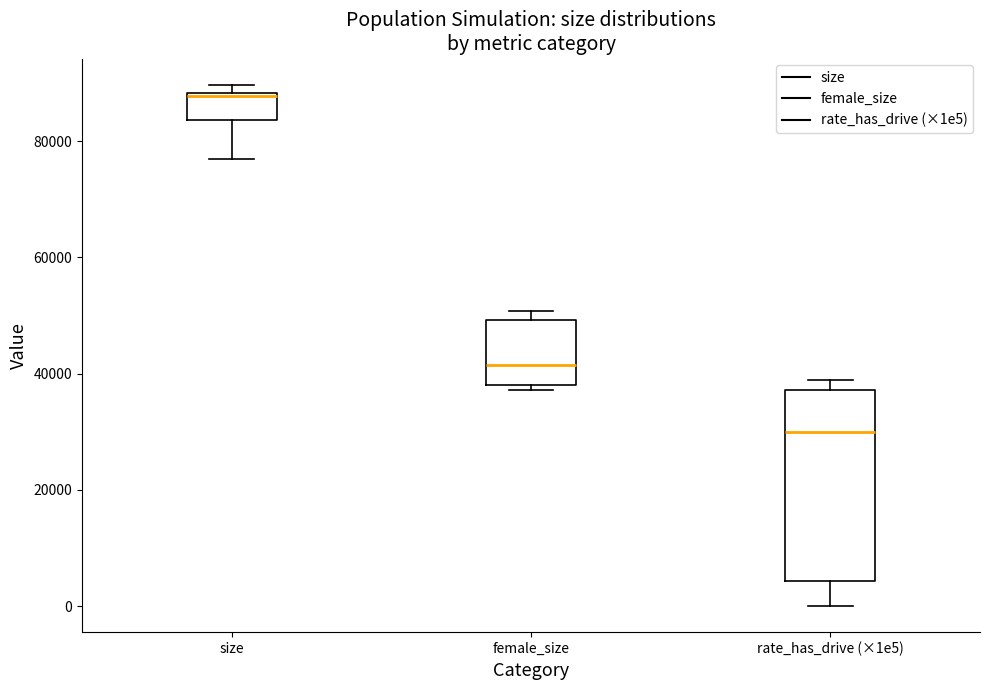

Which box has the lowest median line?

rate_has_drive (×1e5)